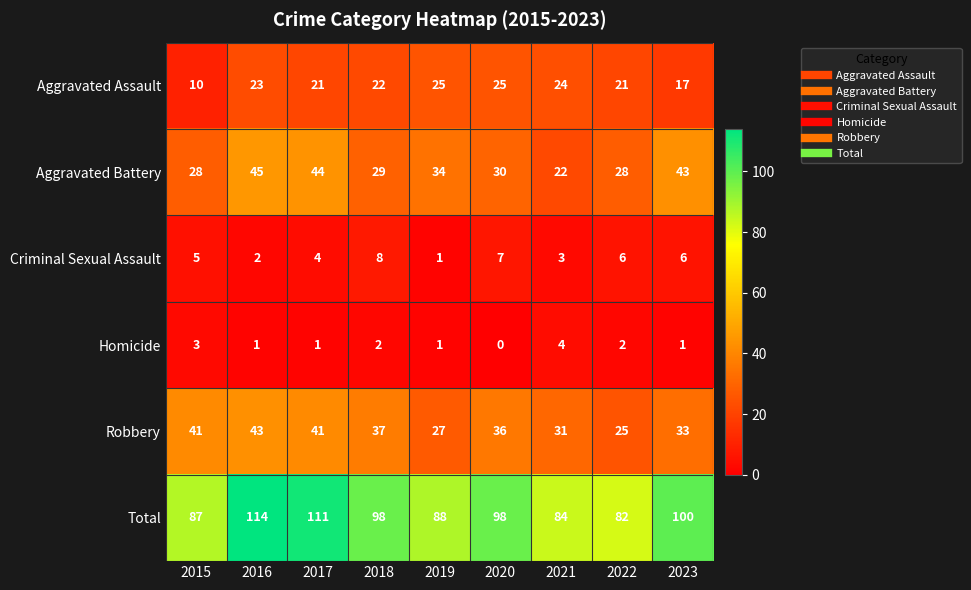

What is the difference between the maximum and minimum values in the Criminal Sexual Assault series?

7